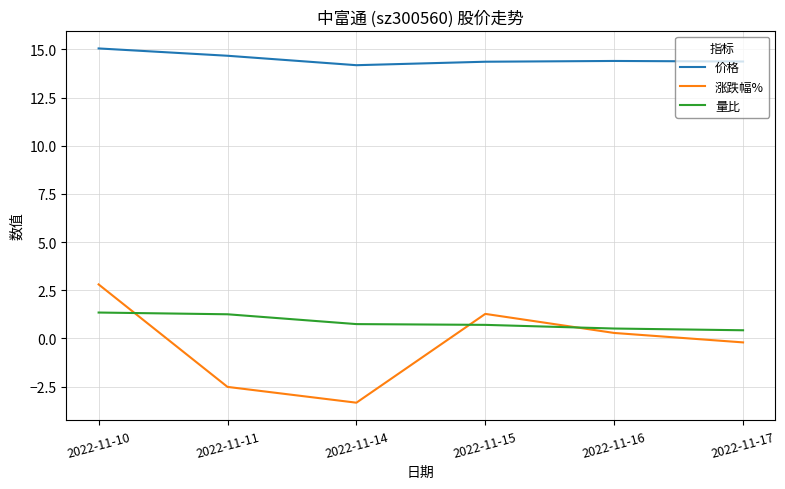

True or false: 涨跌幅% has a value of 2.8 at 2022-11-10.

True